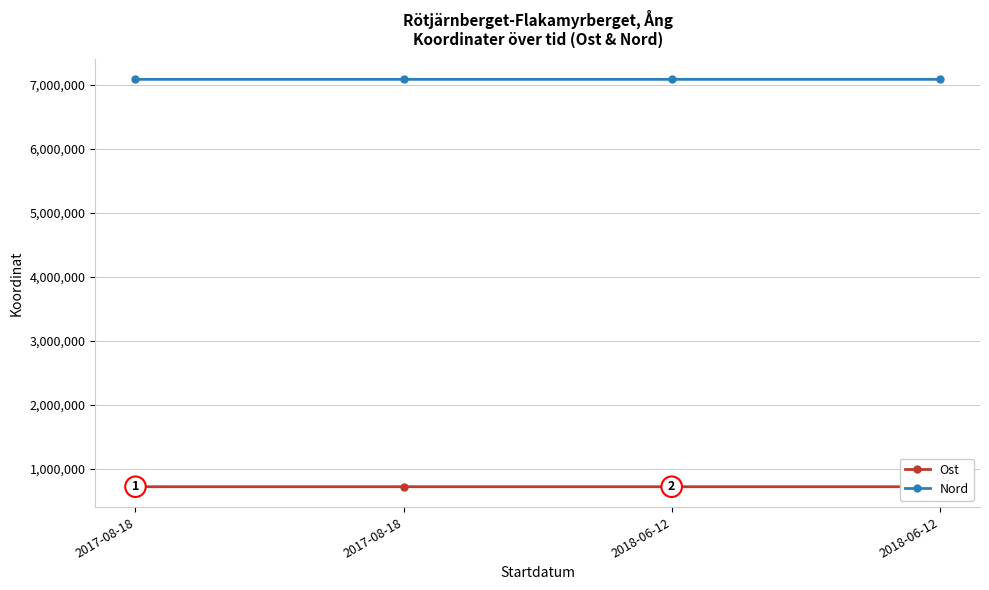

Which series has the largest total across all categories?

Nord